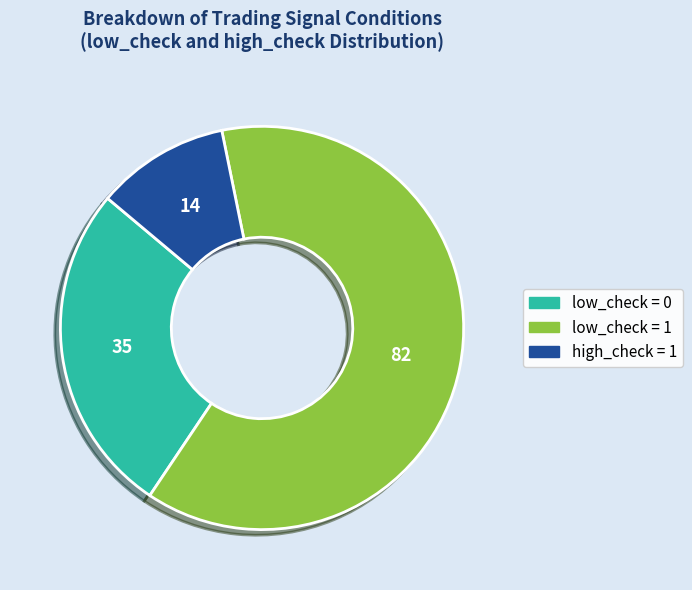

Is there a majority slice in this chart?

Yes